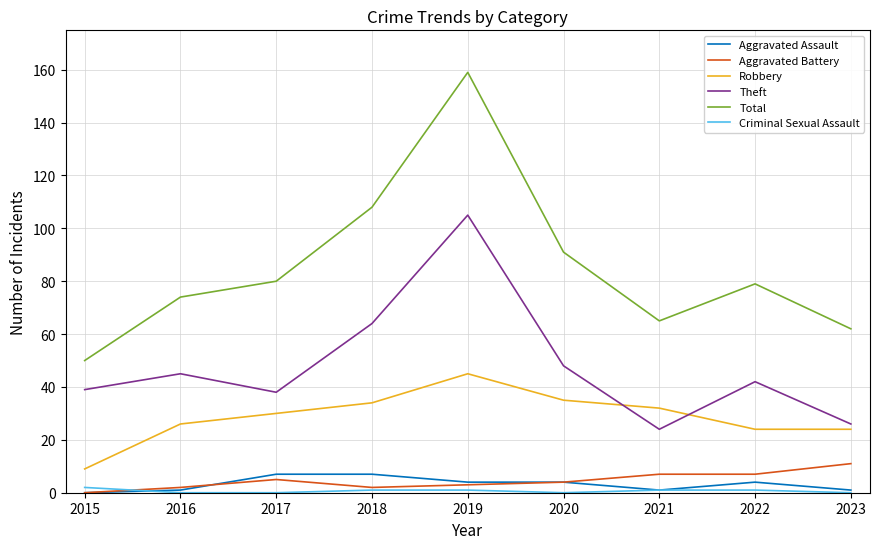

What is the average value of the Theft series?

48